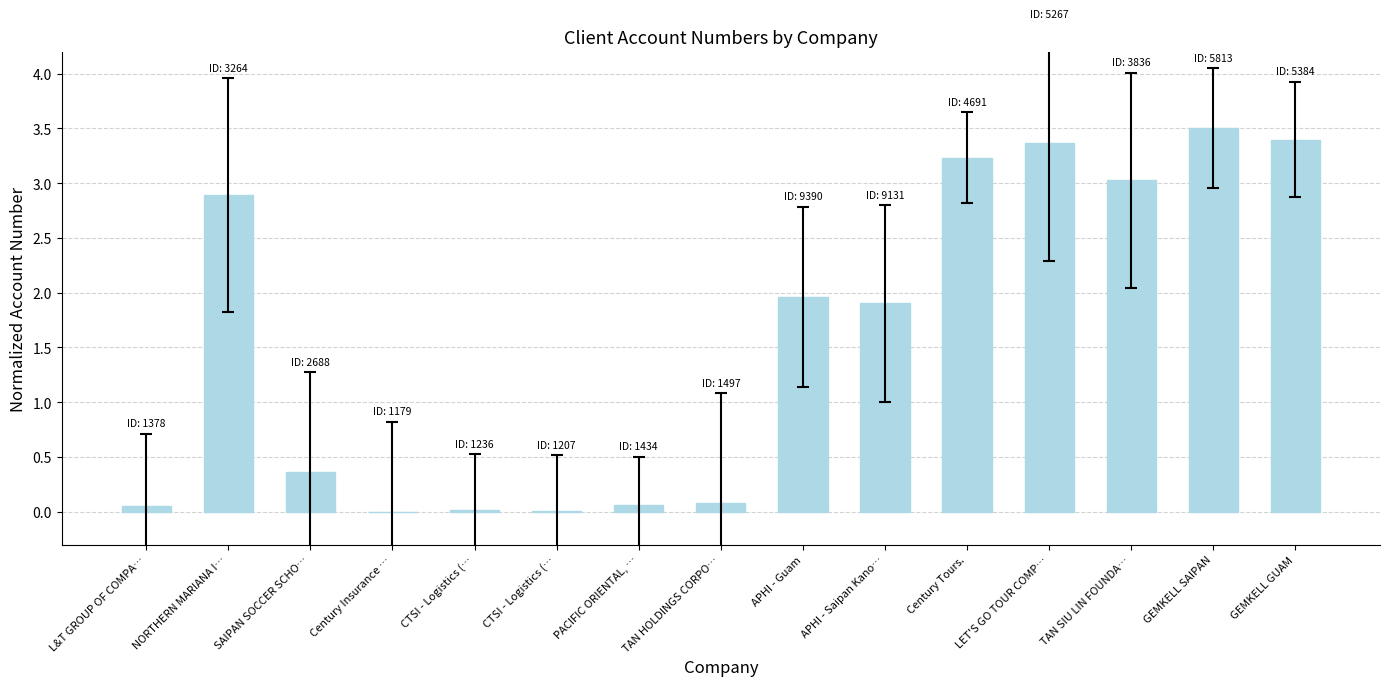

How many categories are shown in the chart?

15